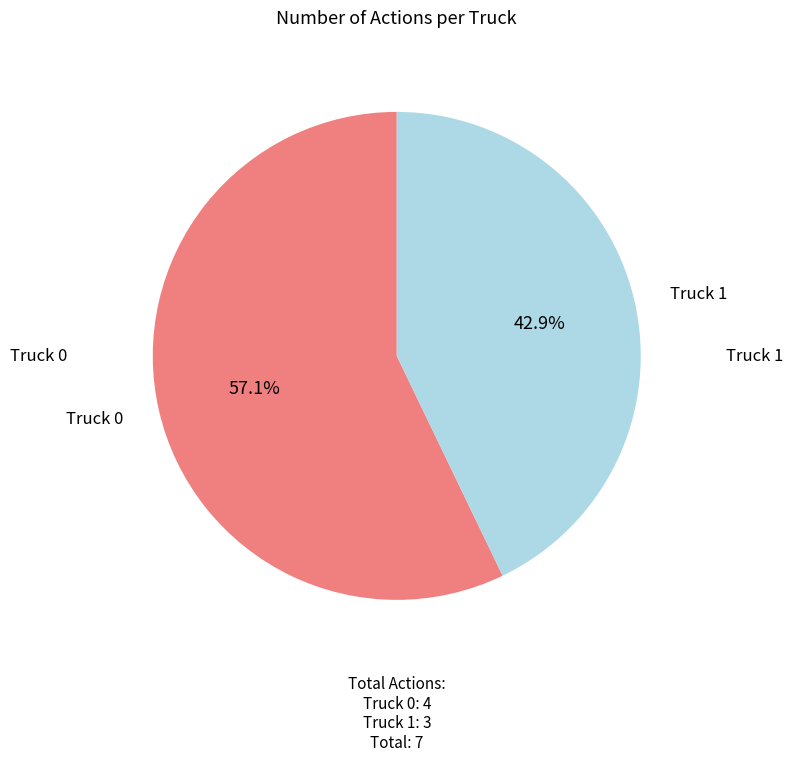

What percentage is the Truck 0 slice, to the nearest percent?

57%